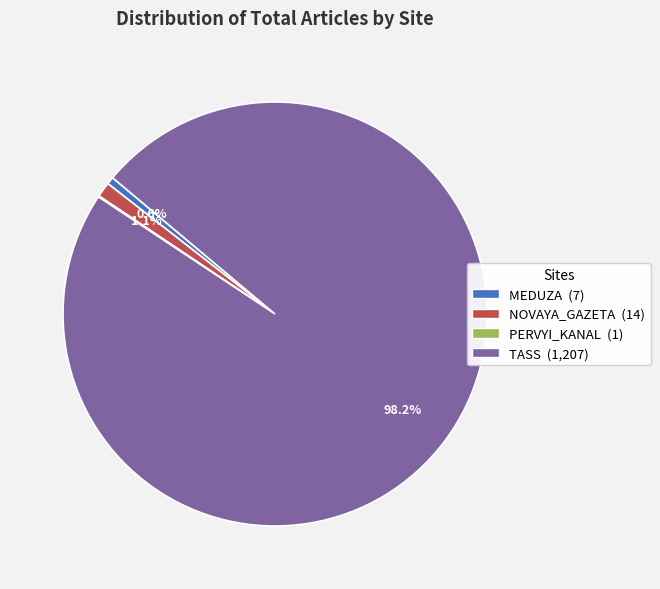

Is it true that TASS is 98% of the pie?

True